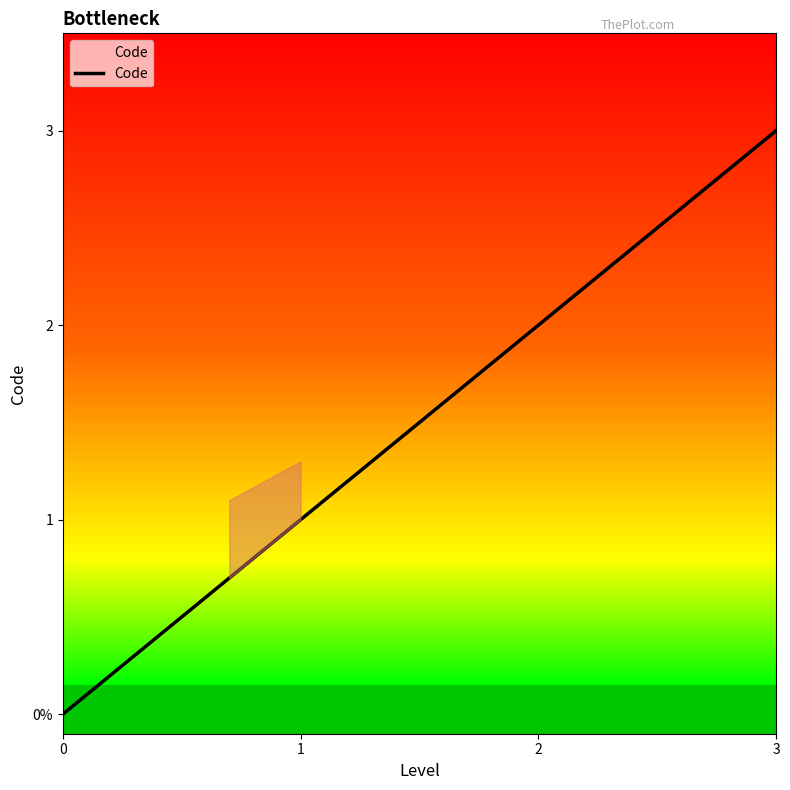

How many series are shown in this chart?

1